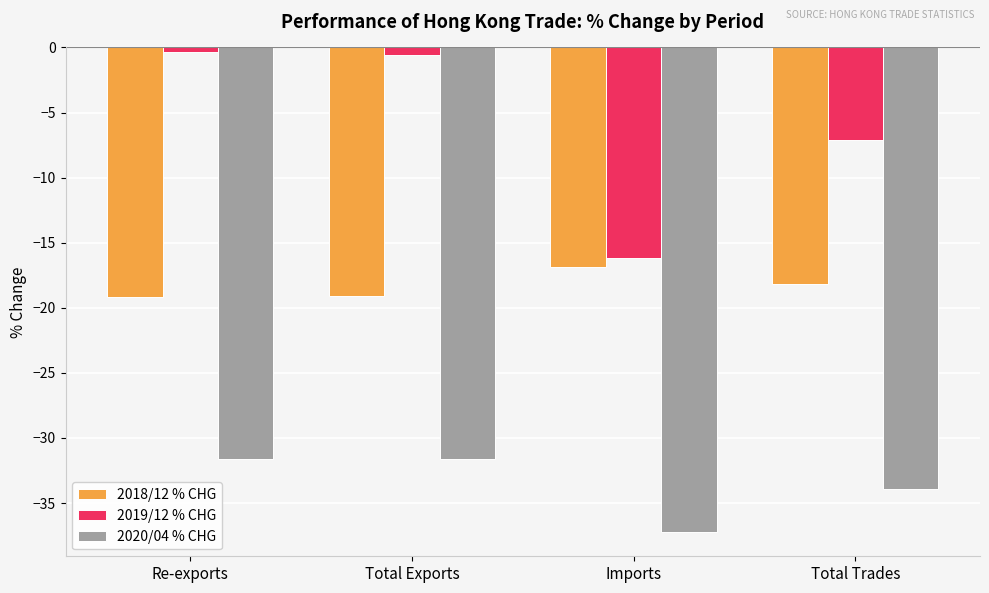

What is the average value of the 2018/12 % CHG series?

-18.3